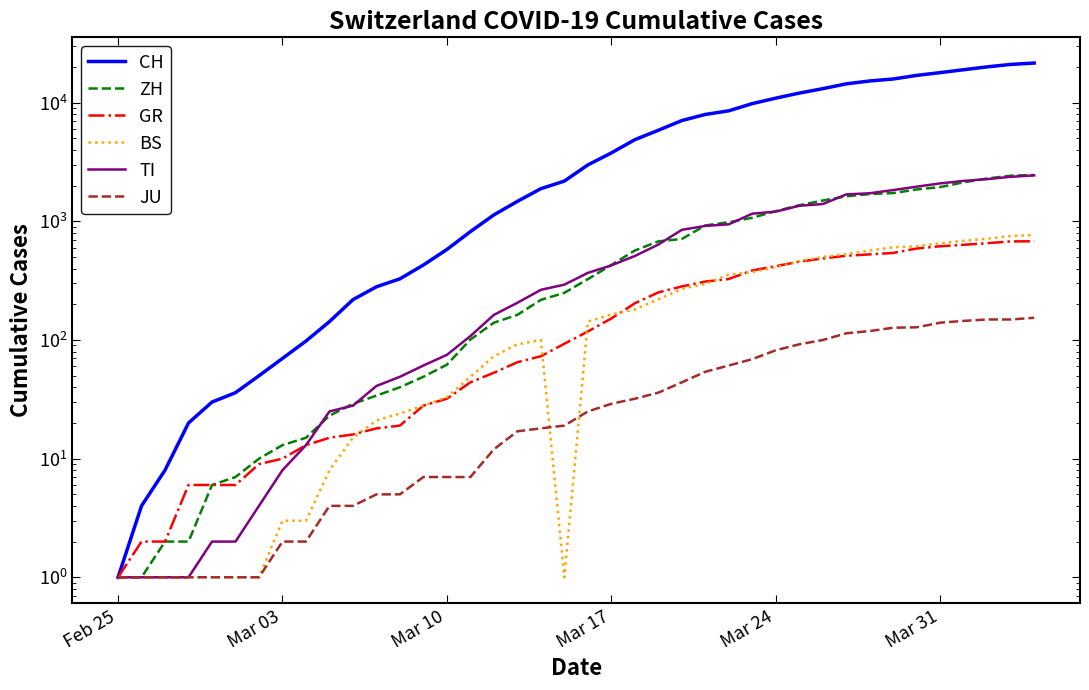

How many data points in BS are above 143?

19